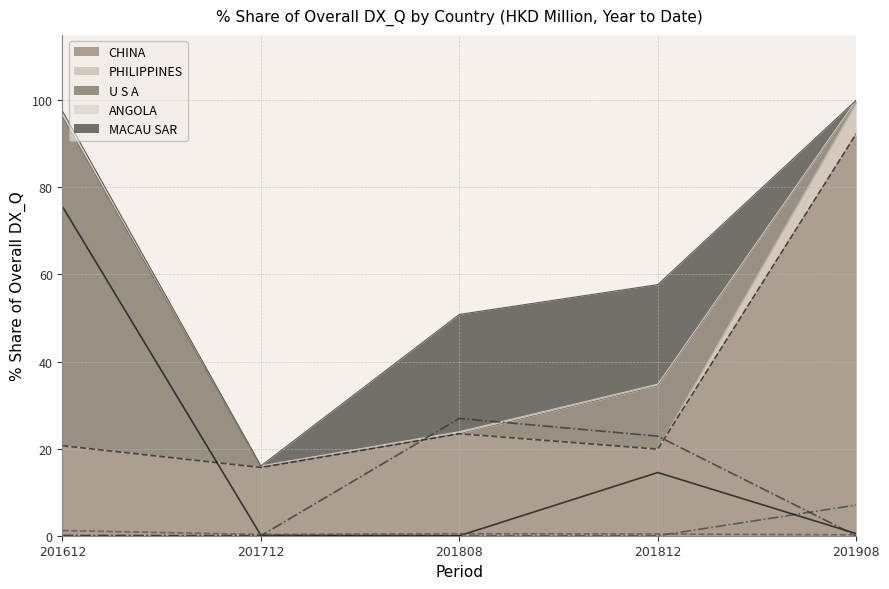

In U S A (line), how many points are lower than both neighbors (excluding endpoints)?

1